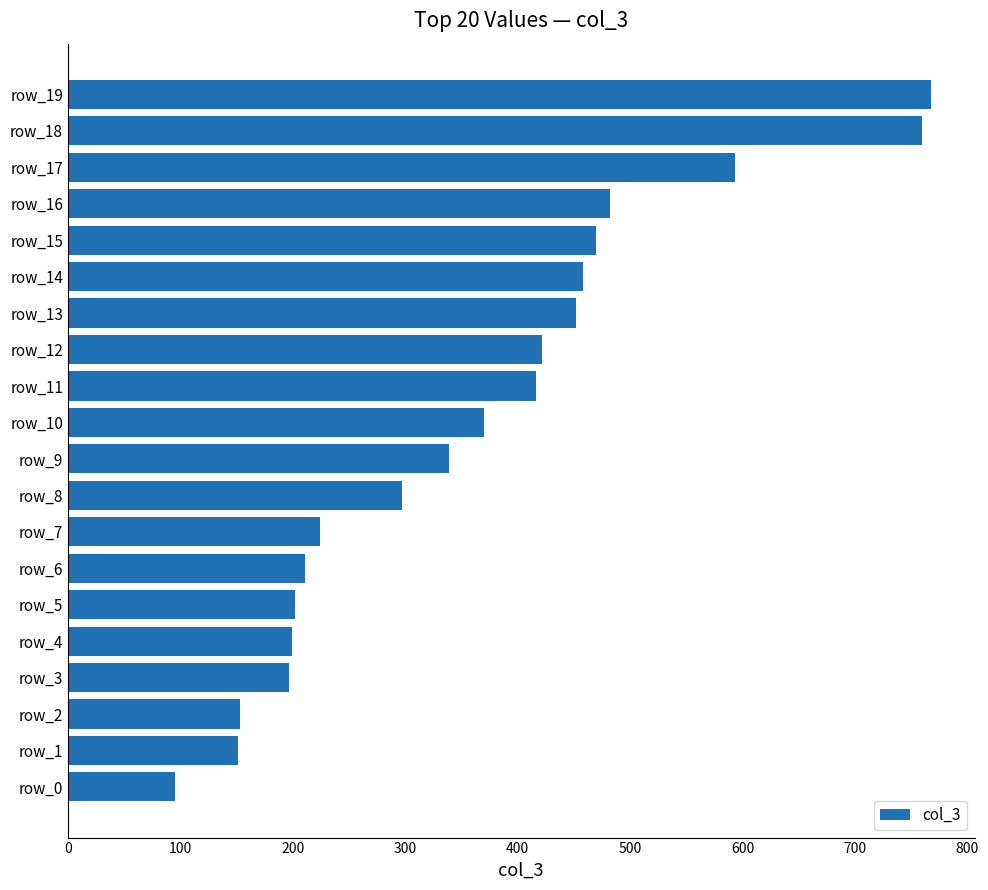

What is the difference between the second highest and minimum values?

665